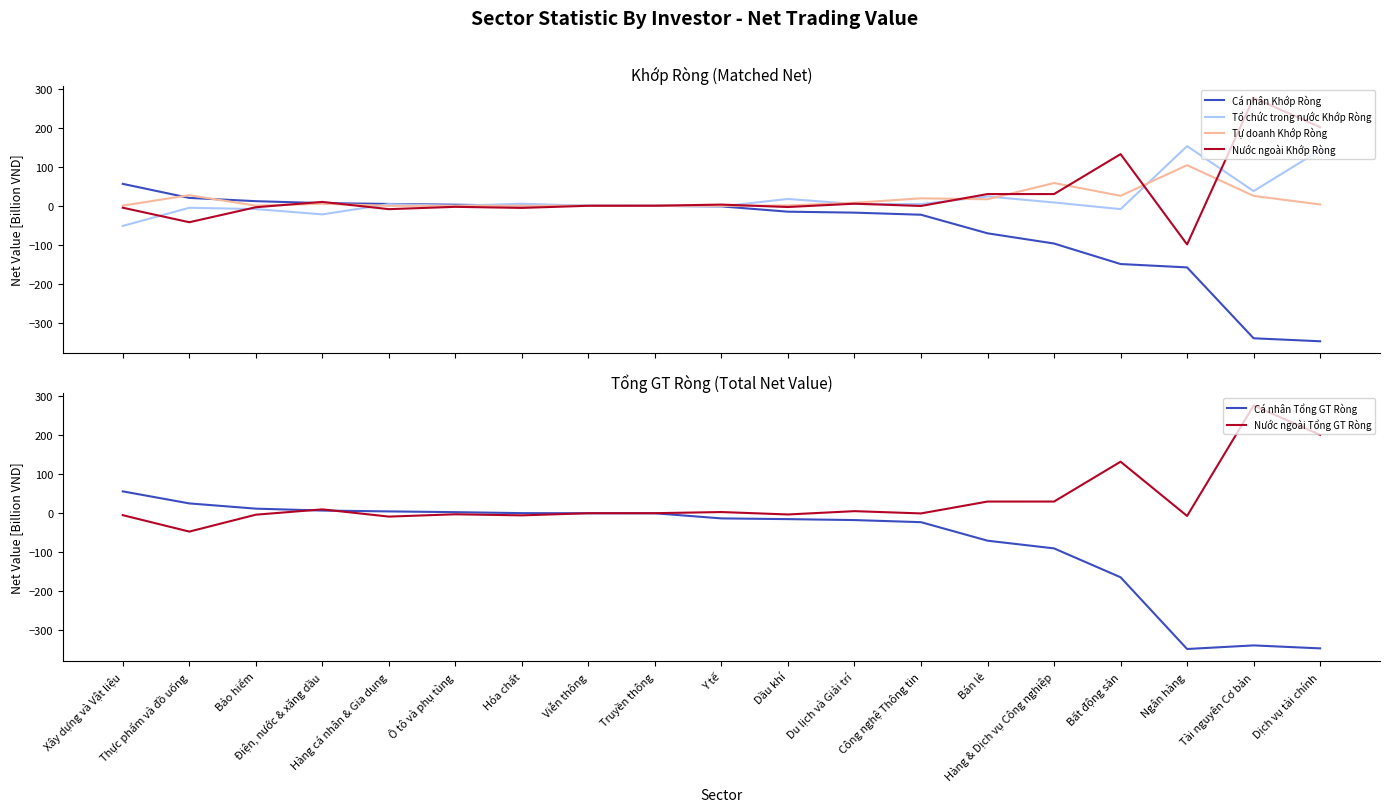

Rank the series at Du lịch và Giải trí from highest to lowest value.

Tự doanh Khớp Ròng, Nước ngoài Khớp Ròng, Nước ngoài Tổng GT Ròng, Tổ chức trong nước Khớp Ròng, Cá nhân Khớp Ròng, Cá nhân Tổng GT Ròng